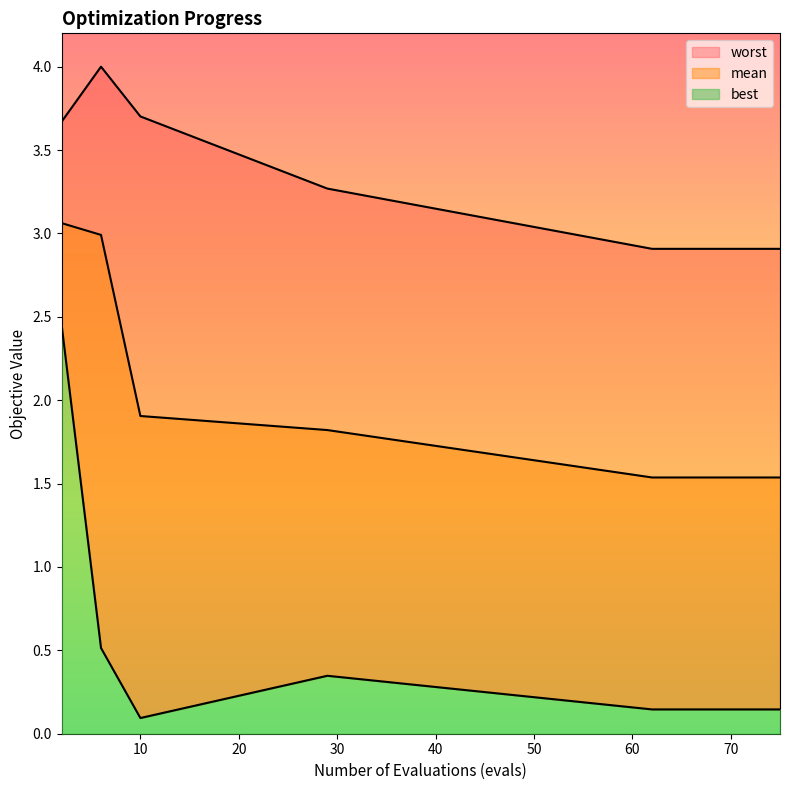

What is the value of the best point at the 17th from the left?

0.1